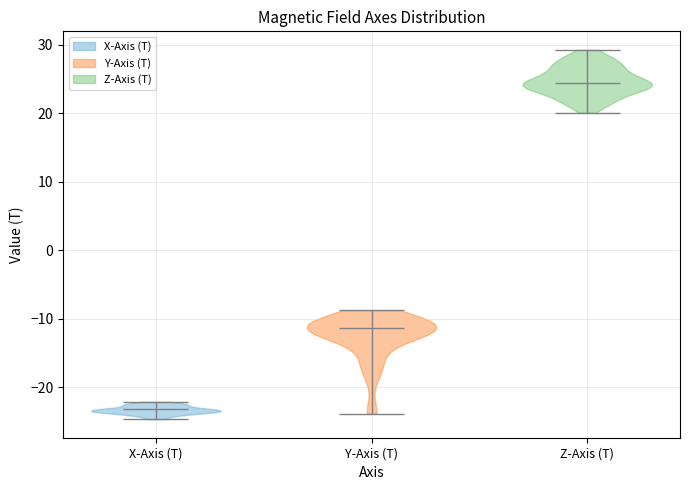

Reading left to right, read every violin against the y-axis: where its median line is, and the lowest and highest points it reaches. The values are not printed on the chart, so give them approximately, as read against the axis.

X-Axis (T): median line -23, lowest point -25, highest point -22
Y-Axis (T): median line -11, lowest point -24, highest point -9
Z-Axis (T): median line 24, lowest point 20, highest point 29